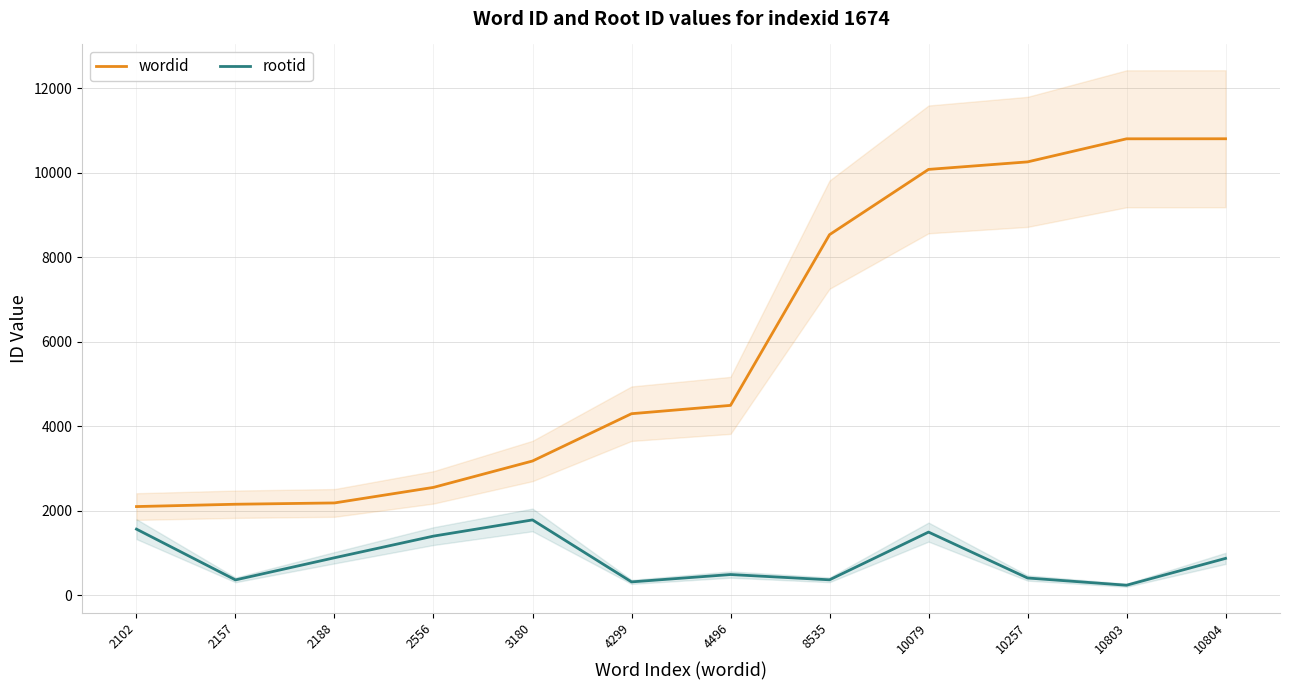

What is the difference between the highest and lowest values at 4496?

4002